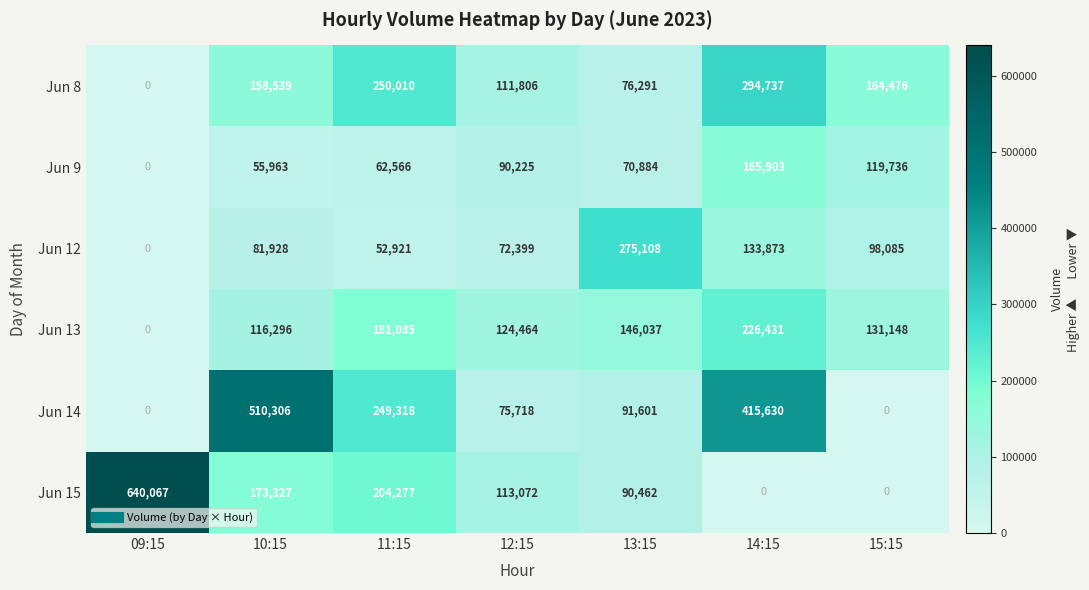

Is it true that Jun 8 equals 294737 at 14:15?

True